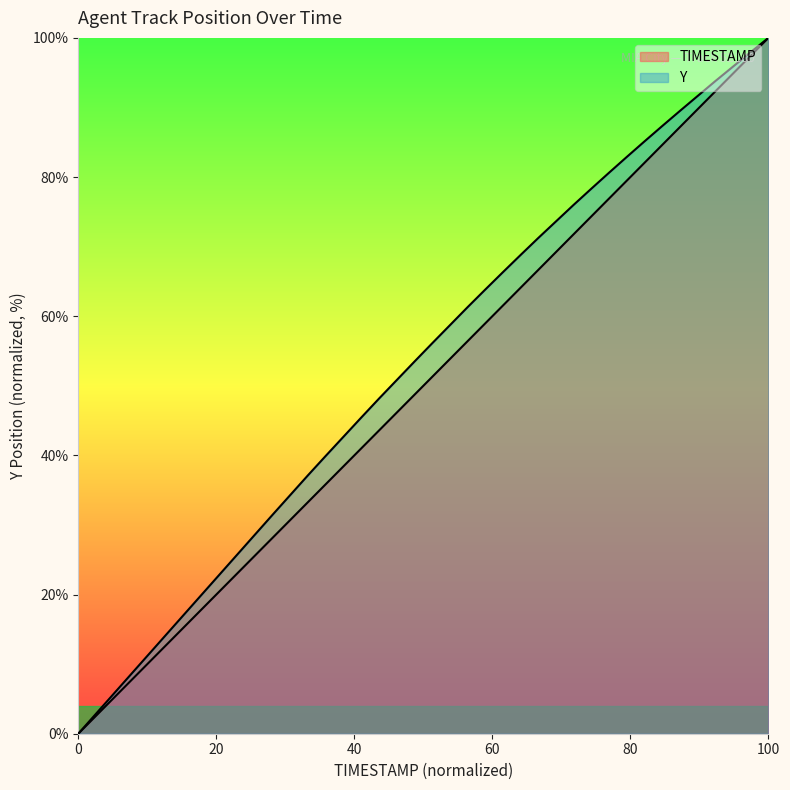

At 75.3, list the series in order from largest to smallest.

Y, TIMESTAMP